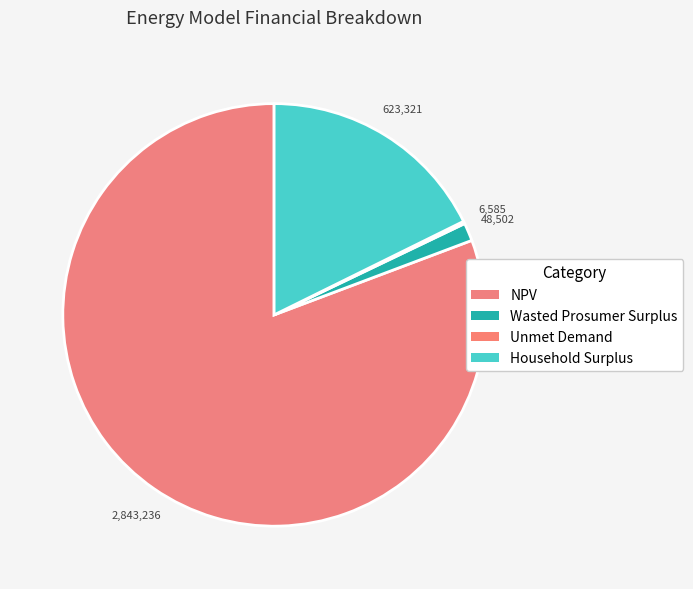

To the nearest percent, what is the difference between the Unmet Demand and Household Surplus slice percentages?

18%